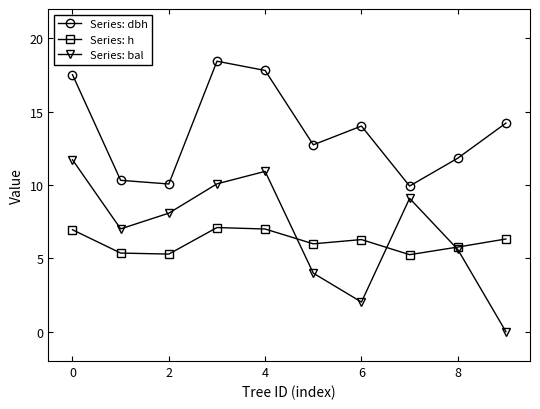

How many interior local peaks does the Series: bal series have?

2